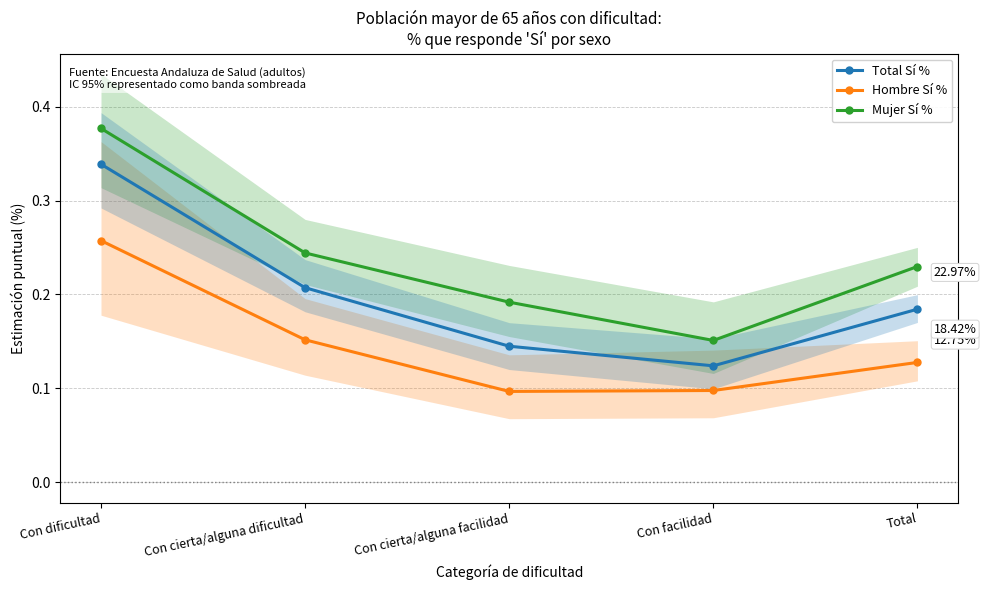

What is the label of the 2nd point from the right?

Con facilidad